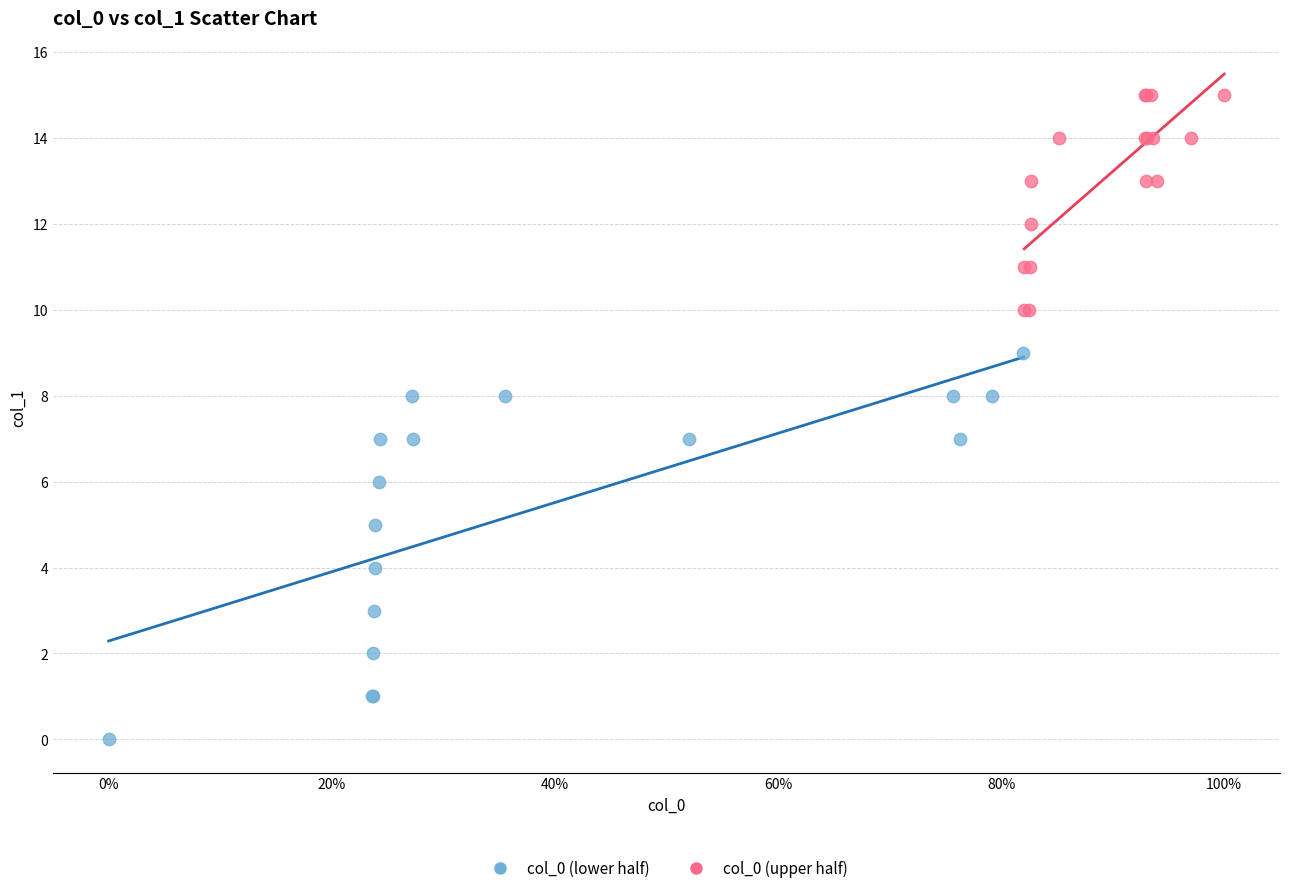

Which series has the widest spread of Y values?

col_0 (lower half)